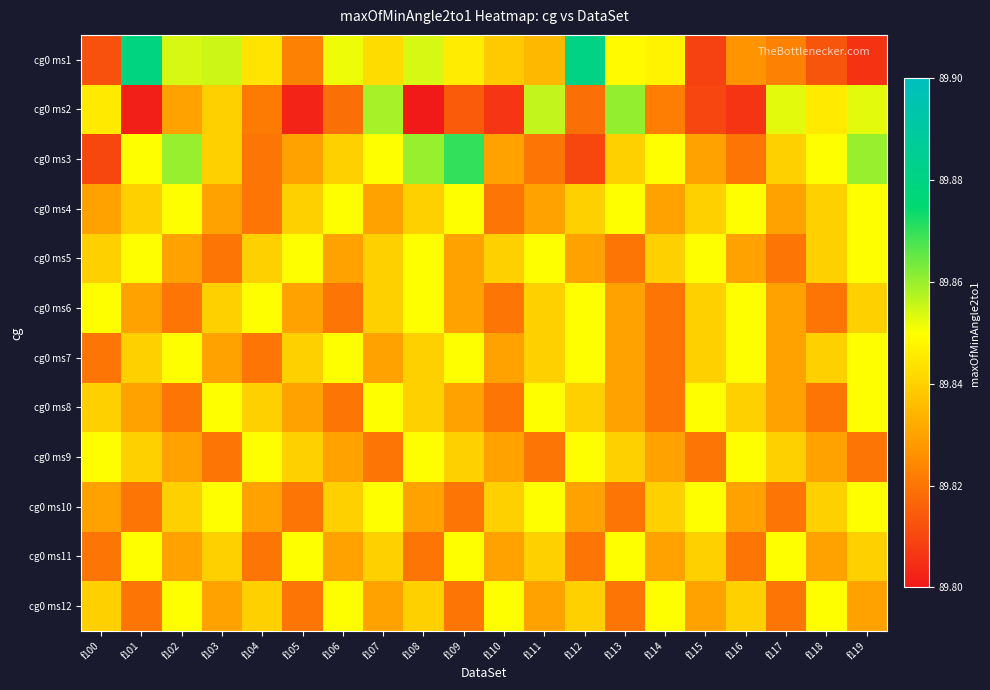

Reading left to right, what are all the values shown in this chart?

cg0 ms1: f100=89.8	f101=89.9	f102=89.9	f103=89.9	f104=89.8	f105=89.8	f106=89.9	f107=89.8	f108=89.9	f109=89.8	f110=89.8	f111=89.8	f112=89.9	f113=89.8	f114=89.8	f115=89.8	f116=89.8	f117=89.8	f118=89.8	f119=89.8
cg0 ms2: f100=89.8	f101=89.8	f102=89.8	f103=89.8	f104=89.8	f105=89.8	f106=89.8	f107=89.9	f108=89.8	f109=89.8	f110=89.8	f111=89.9	f112=89.8	f113=89.9	f114=89.8	f115=89.8	f116=89.8	f117=89.9	f118=89.8	f119=89.9
cg0 ms3: f100=89.8	f101=89.8	f102=89.9	f103=89.8	f104=89.8	f105=89.8	f106=89.8	f107=89.8	f108=89.9	f109=89.9	f110=89.8	f111=89.8	f112=89.8	f113=89.8	f114=89.8	f115=89.8	f116=89.8	f117=89.8	f118=89.8	f119=89.9
cg0 ms4: f100=89.8	f101=89.8	f102=89.8	f103=89.8	f104=89.8	f105=89.8	f106=89.8	f107=89.8	f108=89.8	f109=89.8	f110=89.8	f111=89.8	f112=89.8	f113=89.8	f114=89.8	f115=89.8	f116=89.8	f117=89.8	f118=89.8	f119=89.8
cg0 ms5: f100=89.8	f101=89.8	f102=89.8	f103=89.8	f104=89.8	f105=89.8	f106=89.8	f107=89.8	f108=89.8	f109=89.8	f110=89.8	f111=89.8	f112=89.8	f113=89.8	f114=89.8	f115=89.8	f116=89.8	f117=89.8	f118=89.8	f119=89.8
cg0 ms6: f100=89.8	f101=89.8	f102=89.8	f103=89.8	f104=89.8	f105=89.8	f106=89.8	f107=89.8	f108=89.8	f109=89.8	f110=89.8	f111=89.8	f112=89.8	f113=89.8	f114=89.8	f115=89.8	f116=89.8	f117=89.8	f118=89.8	f119=89.8
cg0 ms7: f100=89.8	f101=89.8	f102=89.8	f103=89.8	f104=89.8	f105=89.8	f106=89.8	f107=89.8	f108=89.8	f109=89.8	f110=89.8	f111=89.8	f112=89.8	f113=89.8	f114=89.8	f115=89.8	f116=89.8	f117=89.8	f118=89.8	f119=89.8
cg0 ms8: f100=89.8	f101=89.8	f102=89.8	f103=89.8	f104=89.8	f105=89.8	f106=89.8	f107=89.8	f108=89.8	f109=89.8	f110=89.8	f111=89.8	f112=89.8	f113=89.8	f114=89.8	f115=89.8	f116=89.8	f117=89.8	f118=89.8	f119=89.8
cg0 ms9: f100=89.8	f101=89.8	f102=89.8	f103=89.8	f104=89.8	f105=89.8	f106=89.8	f107=89.8	f108=89.8	f109=89.8	f110=89.8	f111=89.8	f112=89.8	f113=89.8	f114=89.8	f115=89.8	f116=89.8	f117=89.8	f118=89.8	f119=89.8
cg0 ms10: f100=89.8	f101=89.8	f102=89.8	f103=89.8	f104=89.8	f105=89.8	f106=89.8	f107=89.8	f108=89.8	f109=89.8	f110=89.8	f111=89.8	f112=89.8	f113=89.8	f114=89.8	f115=89.8	f116=89.8	f117=89.8	f118=89.8	f119=89.8
cg0 ms11: f100=89.8	f101=89.8	f102=89.8	f103=89.8	f104=89.8	f105=89.8	f106=89.8	f107=89.8	f108=89.8	f109=89.8	f110=89.8	f111=89.8	f112=89.8	f113=89.8	f114=89.8	f115=89.8	f116=89.8	f117=89.8	f118=89.8	f119=89.8
cg0 ms12: f100=89.8	f101=89.8	f102=89.8	f103=89.8	f104=89.8	f105=89.8	f106=89.8	f107=89.8	f108=89.8	f109=89.8	f110=89.8	f111=89.8	f112=89.8	f113=89.8	f114=89.8	f115=89.8	f116=89.8	f117=89.8	f118=89.8	f119=89.8